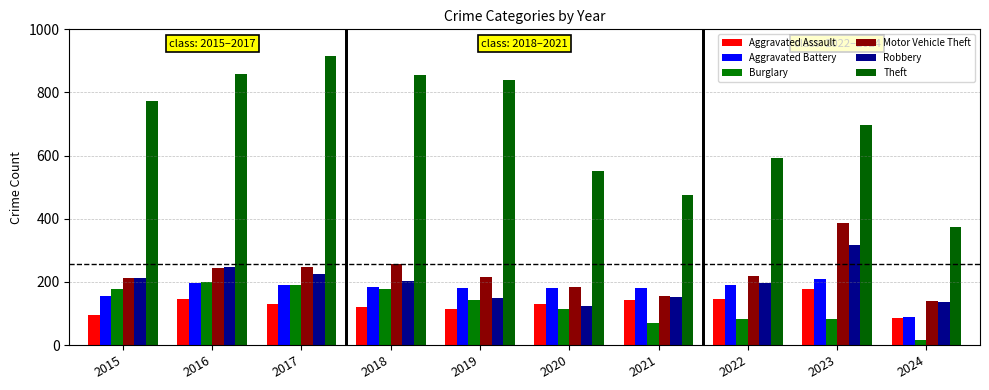

Count the number of categories in the chart.

10